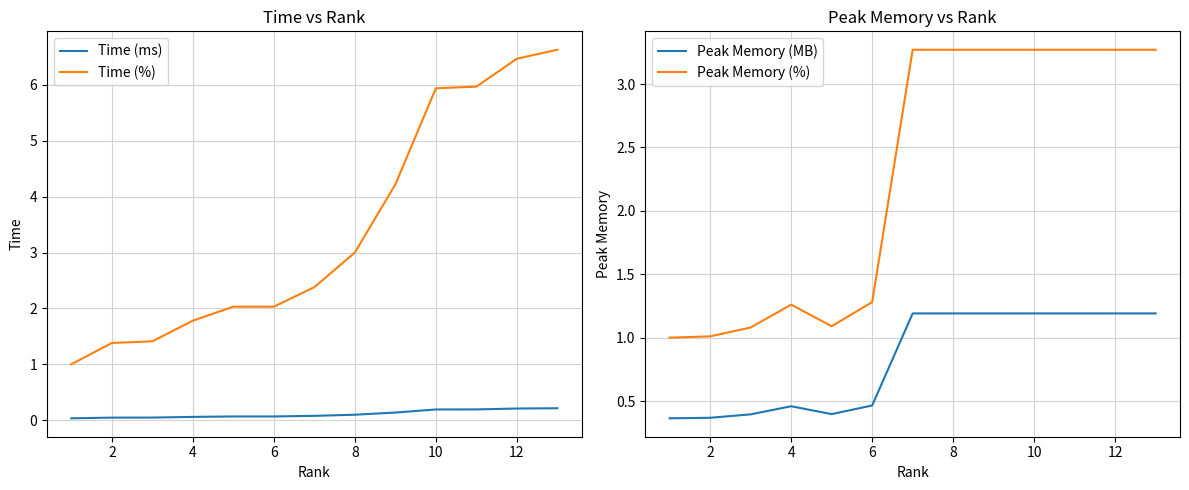

Is it true that Time (ms) equals 0.2 at 10?

True